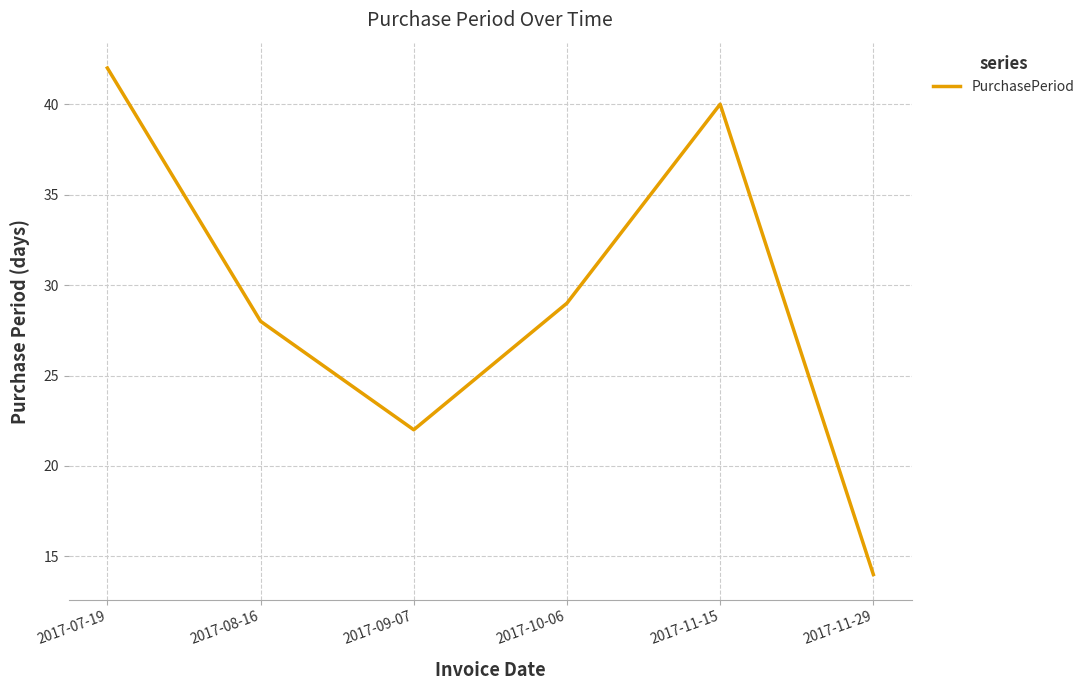

Which has a higher value, 2017-08-16 or 2017-10-06?

2017-10-06